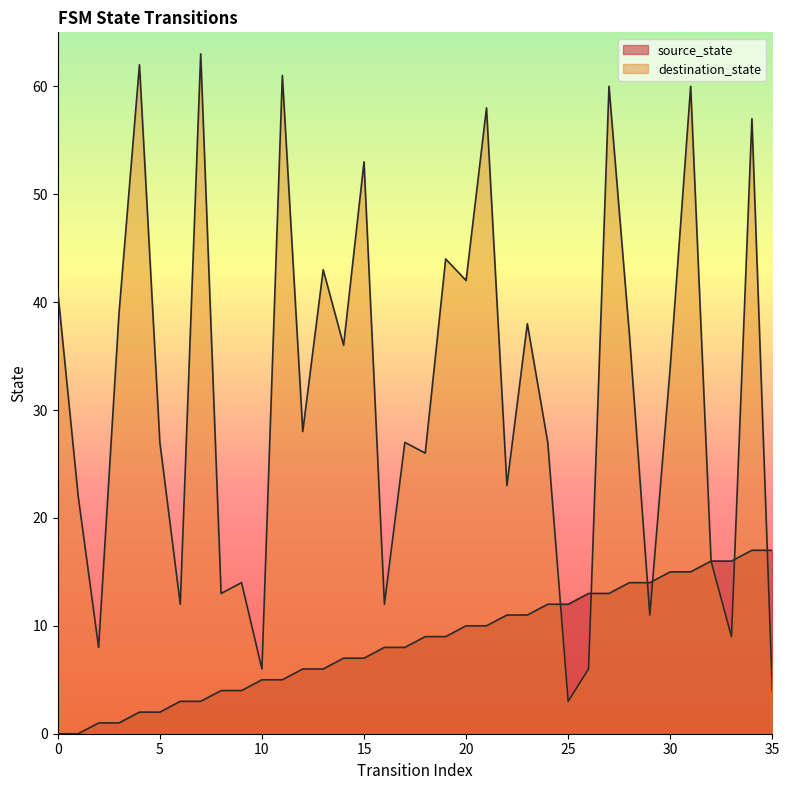

After their last crossing, which series has the higher values: source_state or destination_state?

source_state